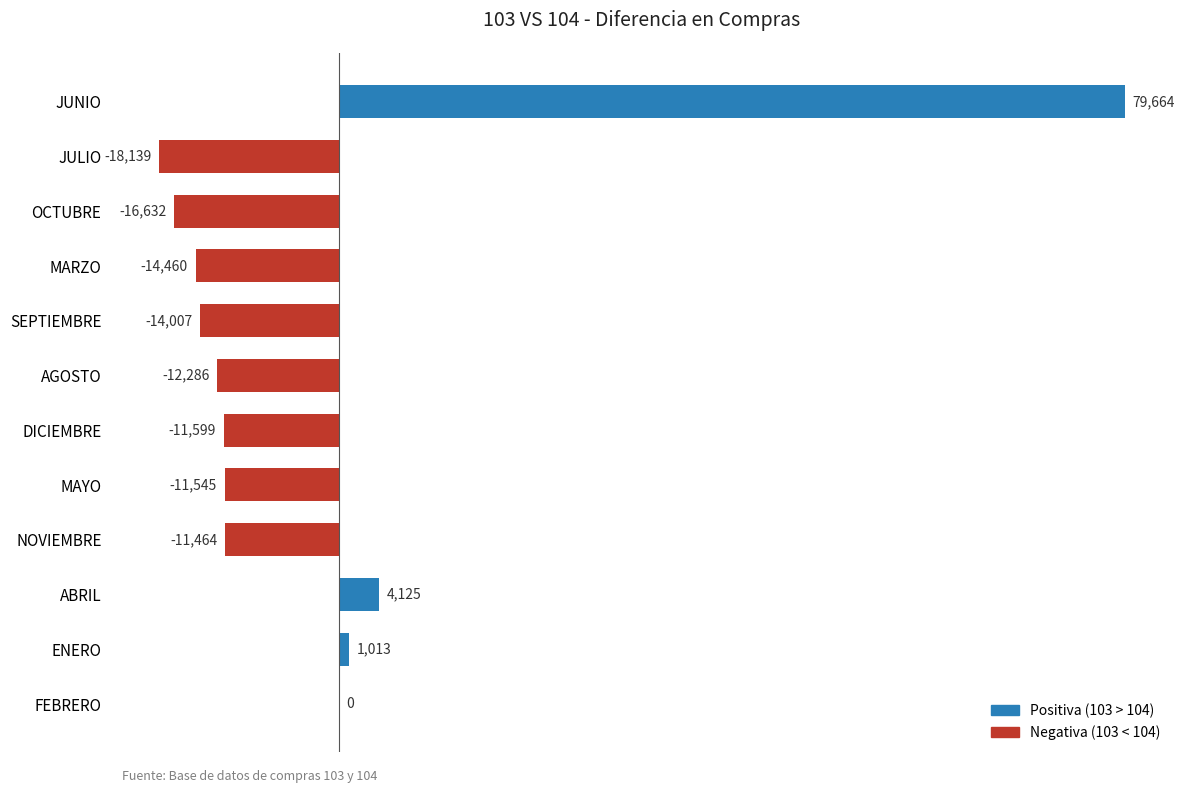

What is the maximum value shown in the chart?

79664.3